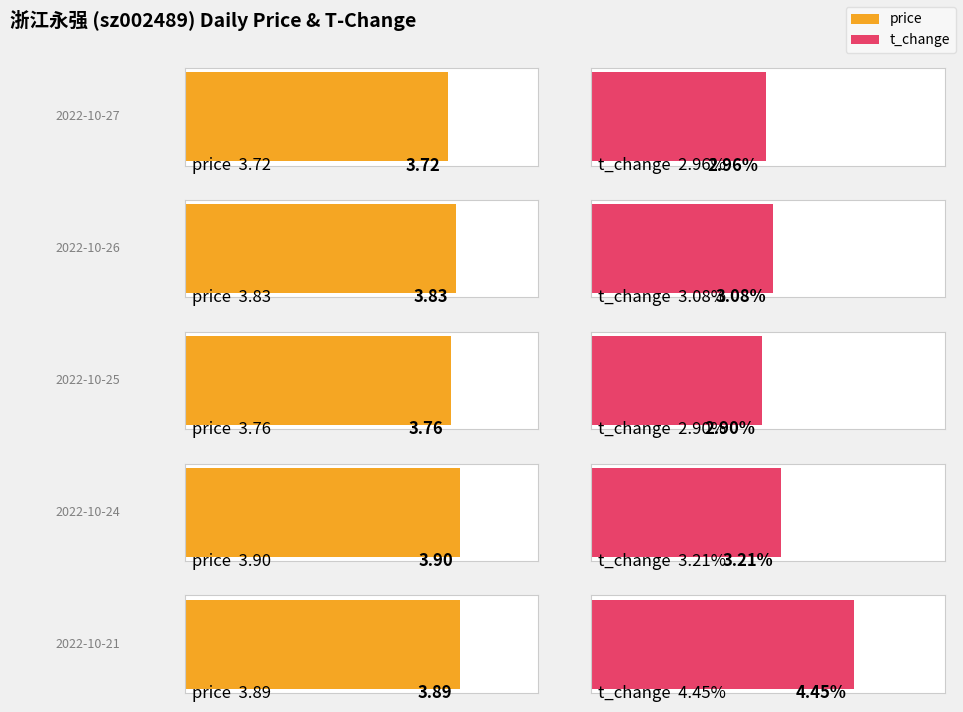

How many bars are there in each group?

2